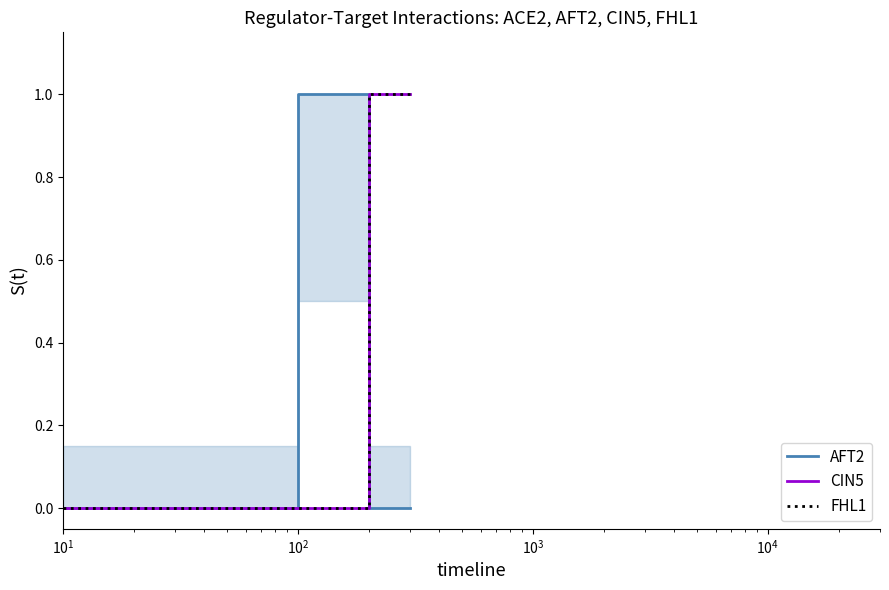

Reading left to right, list all the values displayed in this chart.

AFT2: 0	1	0	0
CIN5: 0	0	1	1
FHL1: 0	0	1	1